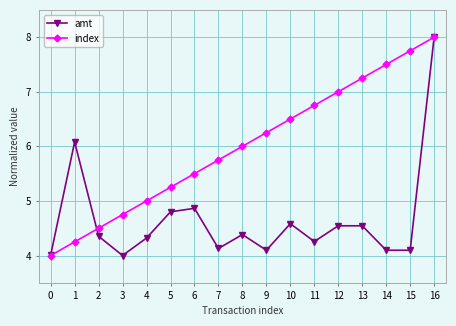

The index series shows 3.5 at 8. True or false?

False